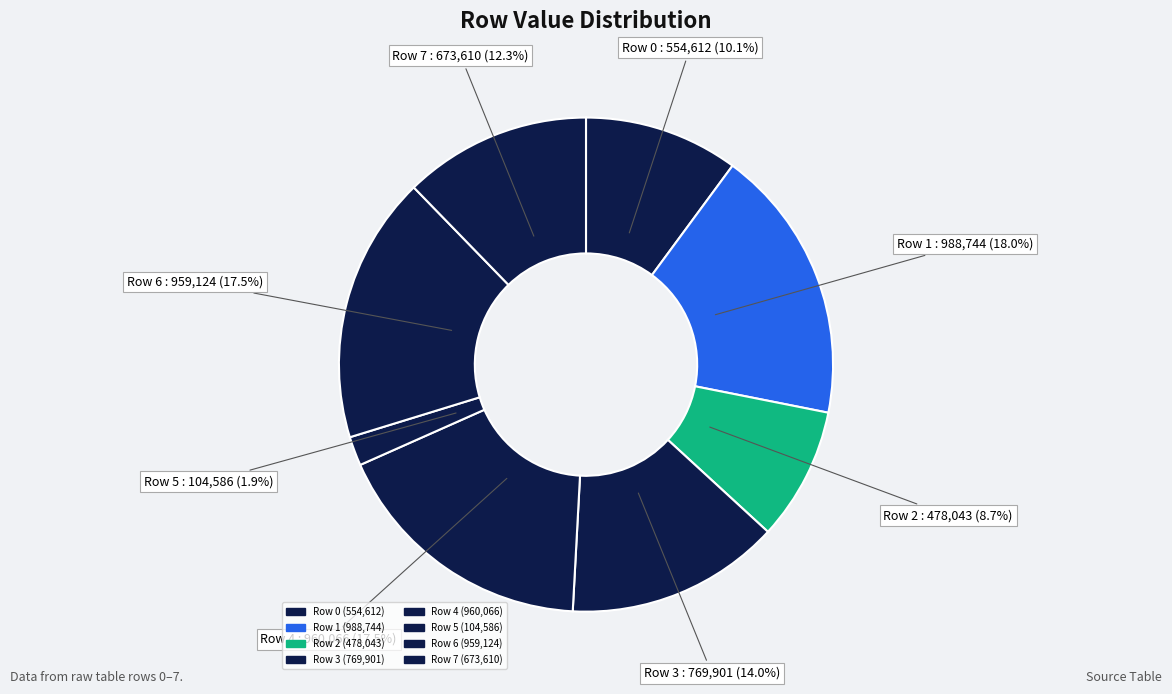

Count the number of slices in the pie.

8